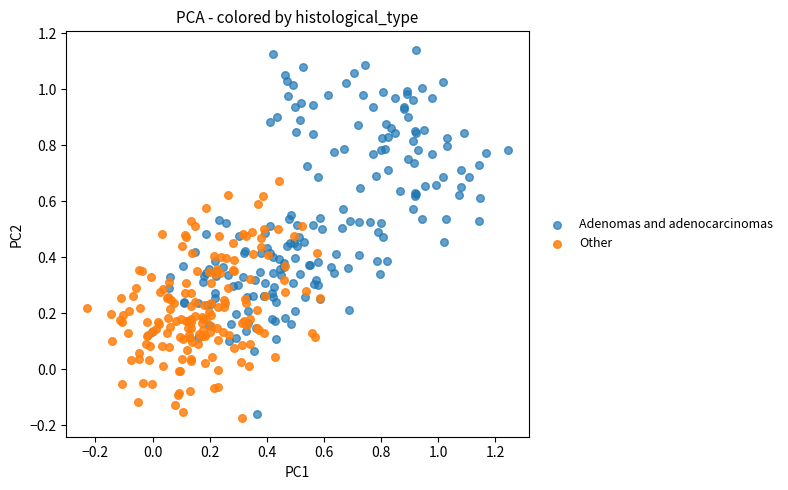

Which series reaches the maximum Y coordinate?

Adenomas and adenocarcinomas